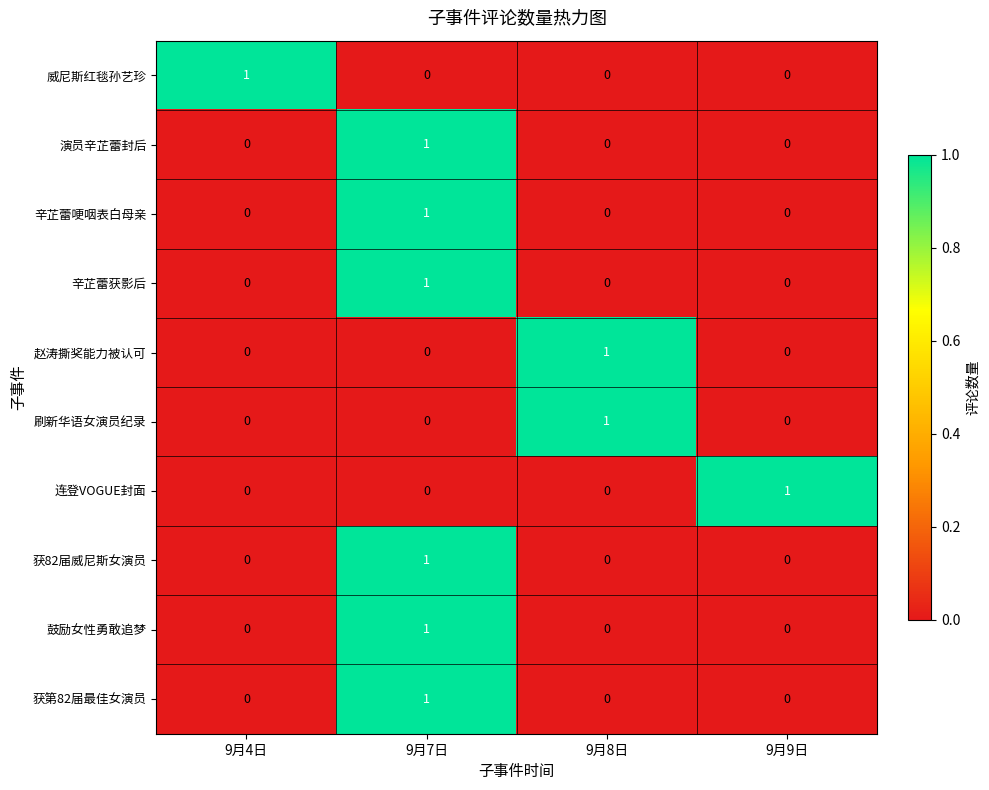

How many 赵涛撕奖能力被认可 values are between 0 and 1?

4